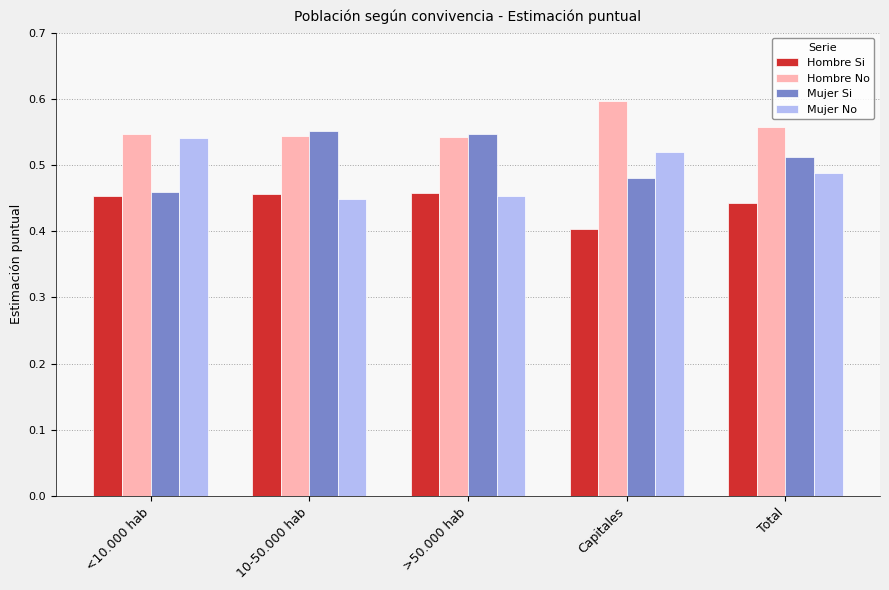

Is the value of Mujer No at Total greater than the value of Hombre No at Capitales?

No